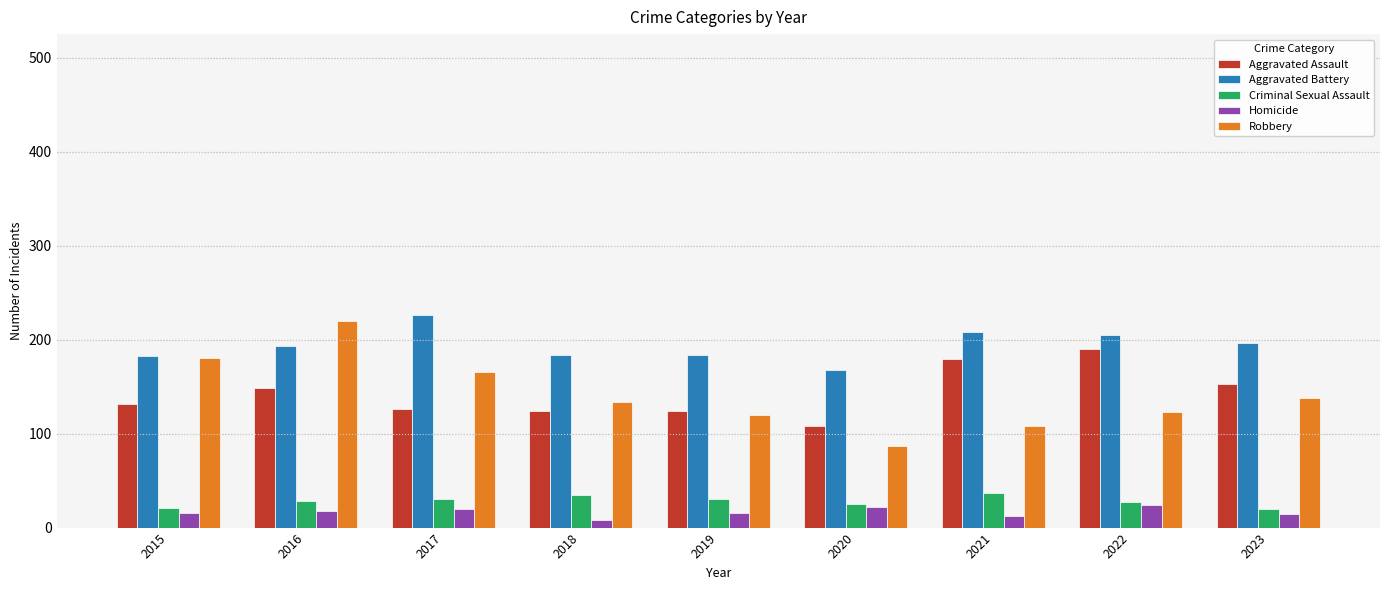

At 2023, list the series in order from largest to smallest.

Aggravated Battery, Aggravated Assault, Robbery, Criminal Sexual Assault, Homicide